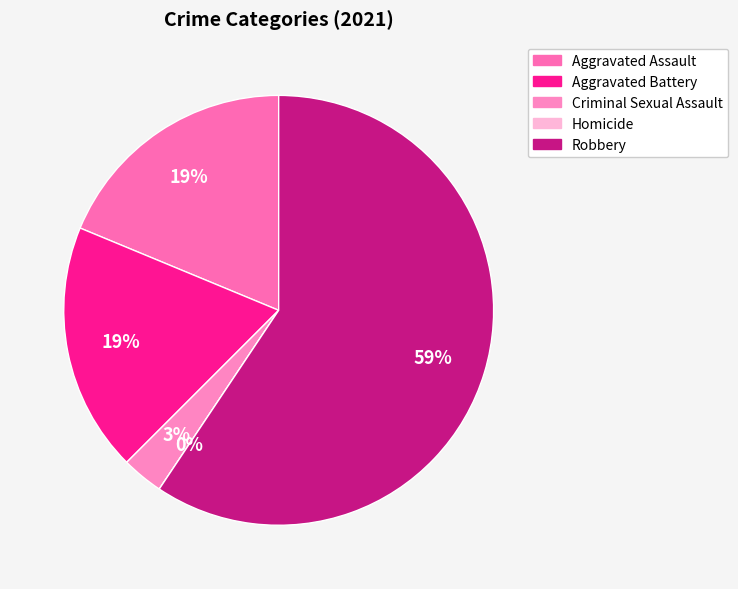

To the nearest percent, what is the difference between the largest and smallest slice percentages?

59%